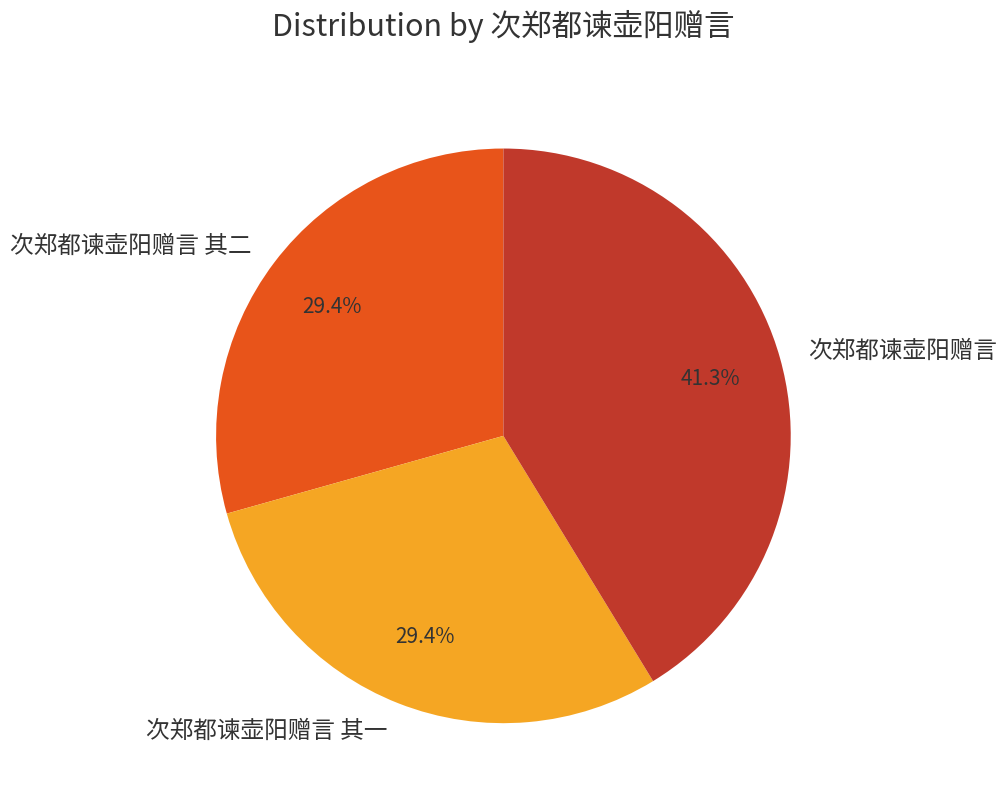

Is there any slice that represents more than half of the pie?

No